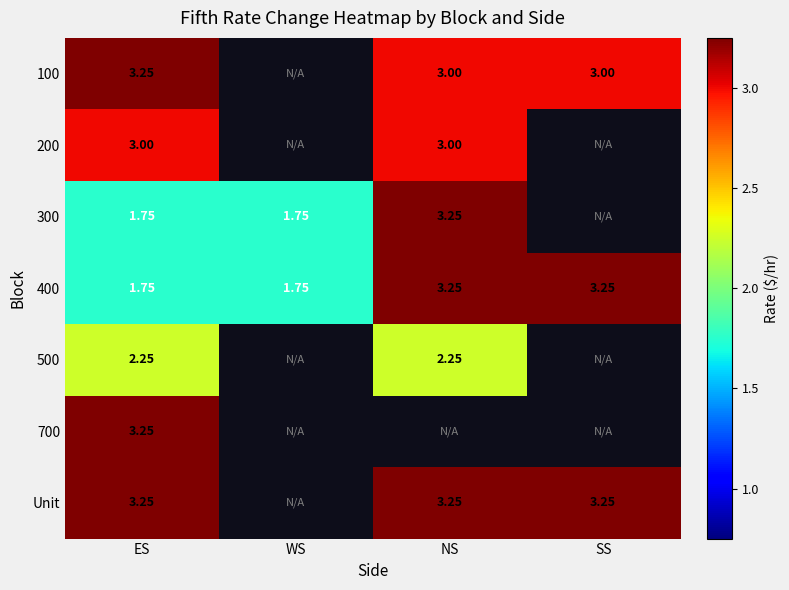

The value of Unit at SS is 0.7. True or false?

False